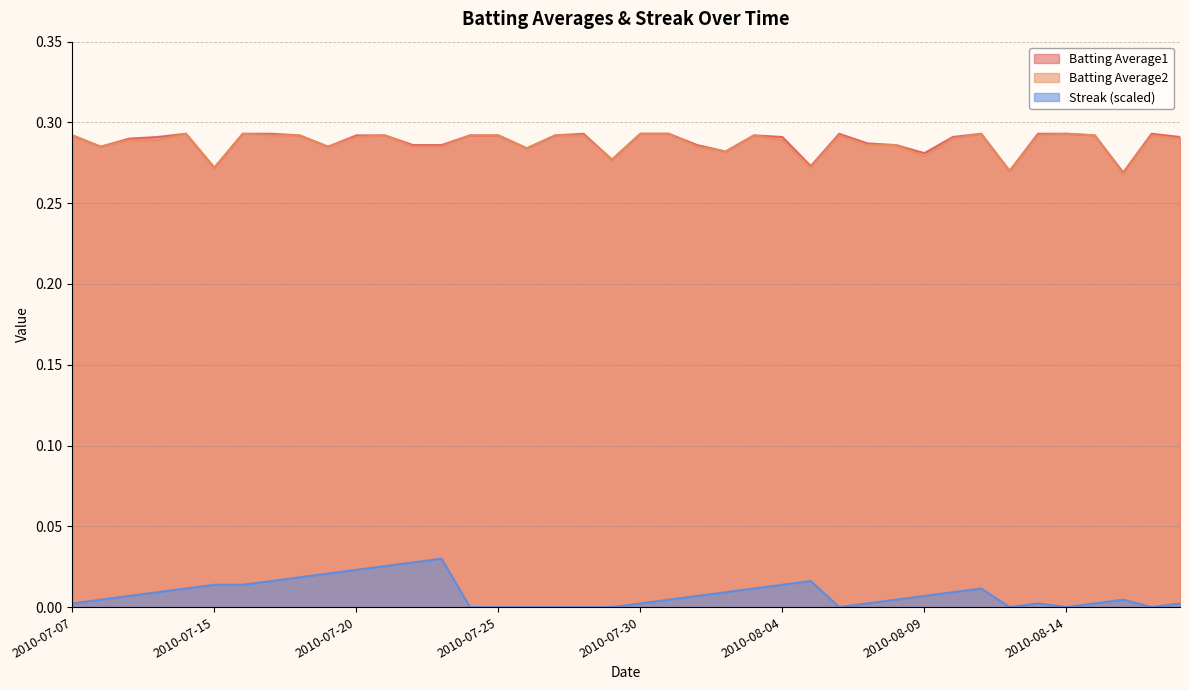

Which category has the lowest value across all series?

2010-07-24